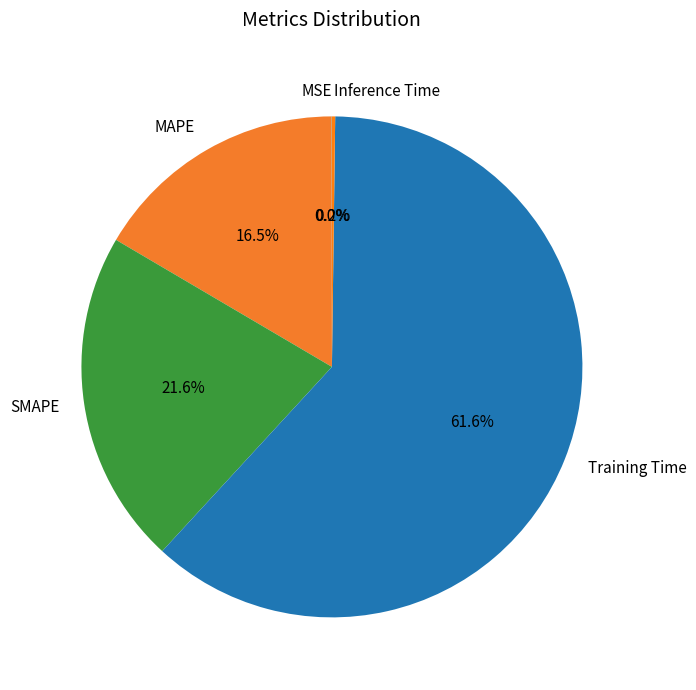

Does SMAPE account for over 50% of the chart?

No